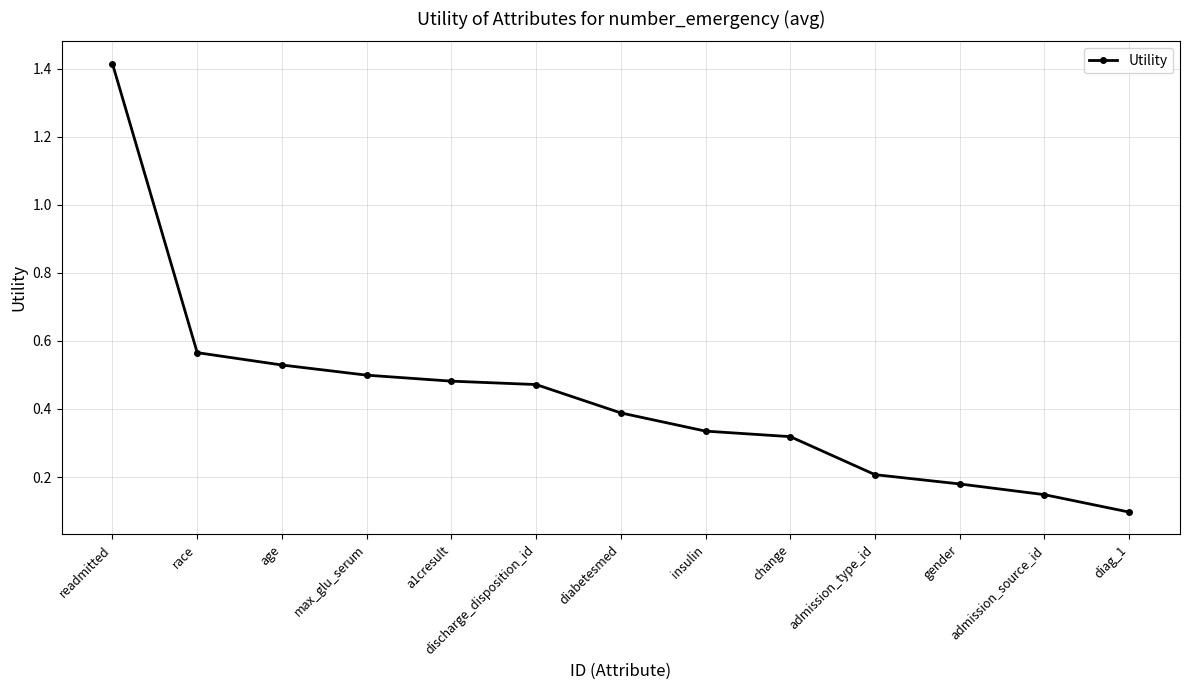

What position from the right is admission_source_id?

2